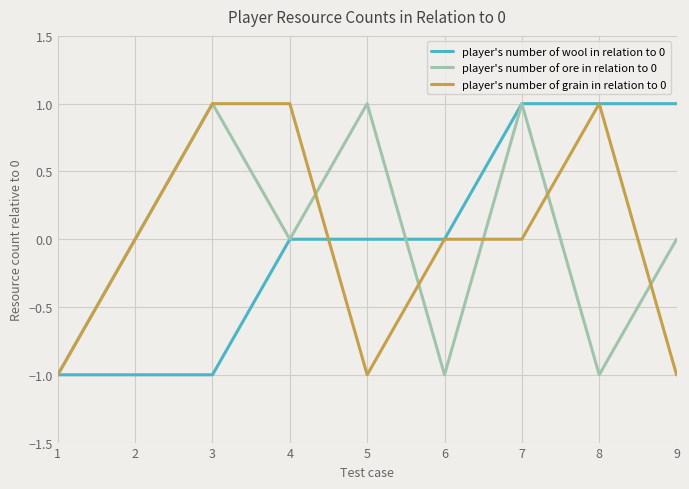

Is the value of player's number of wool in relation to 0 at 7 greater than the value of player's number of ore in relation to 0 at 6?

Yes